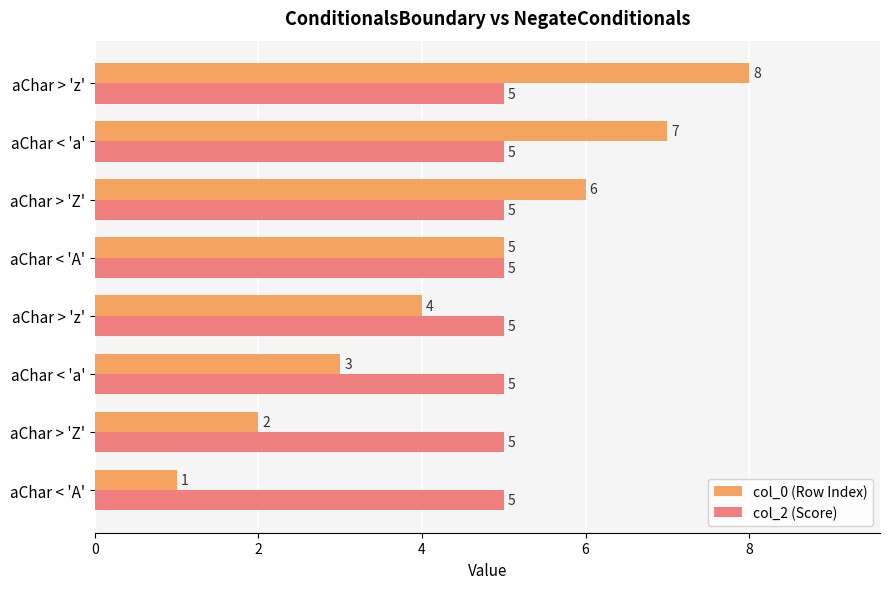

What are all the series names shown in the legend?

col_0 (Row Index), col_2 (Score)